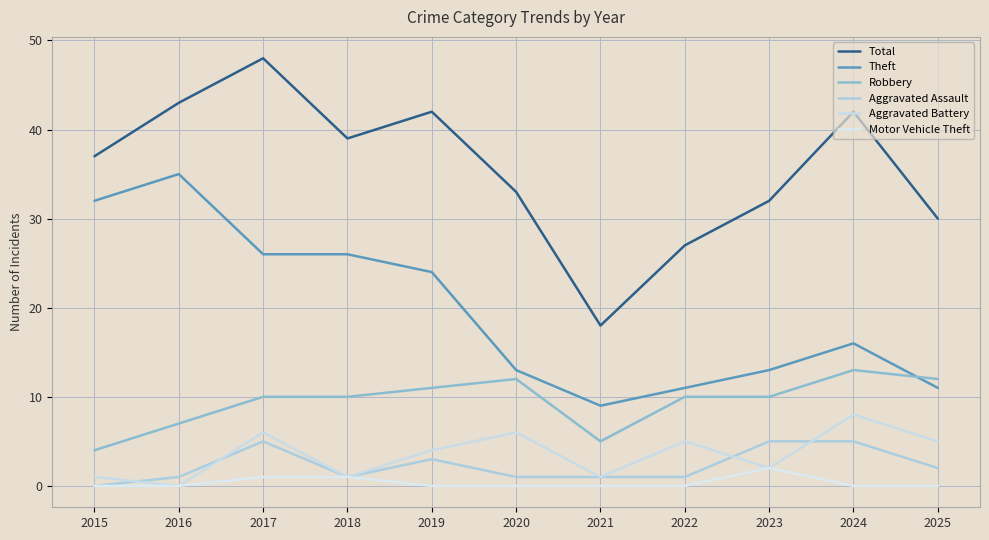

At which category is the sum across all series the highest?

2017